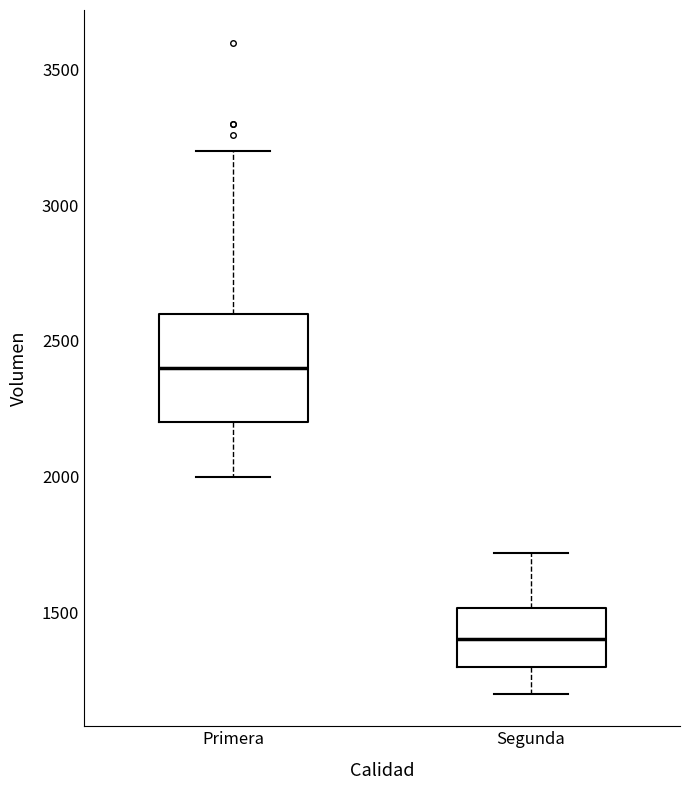

Which box is the tallest, from its lower edge to its upper edge?

Primera